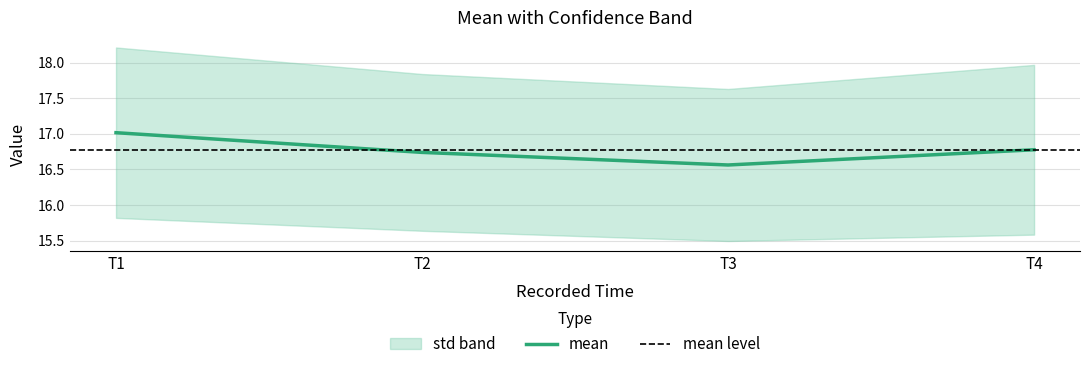

What is the highest value of the mean series?

17.0